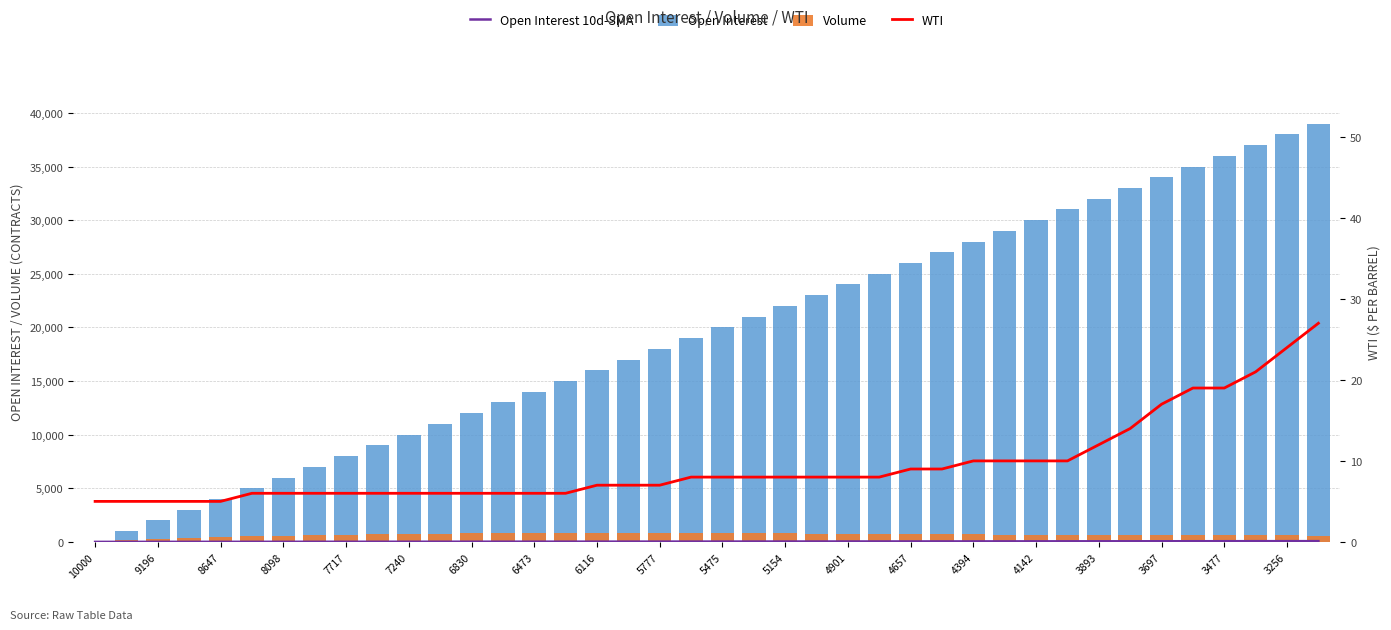

True or false: WTI has a value of 9.7 at 35.

False